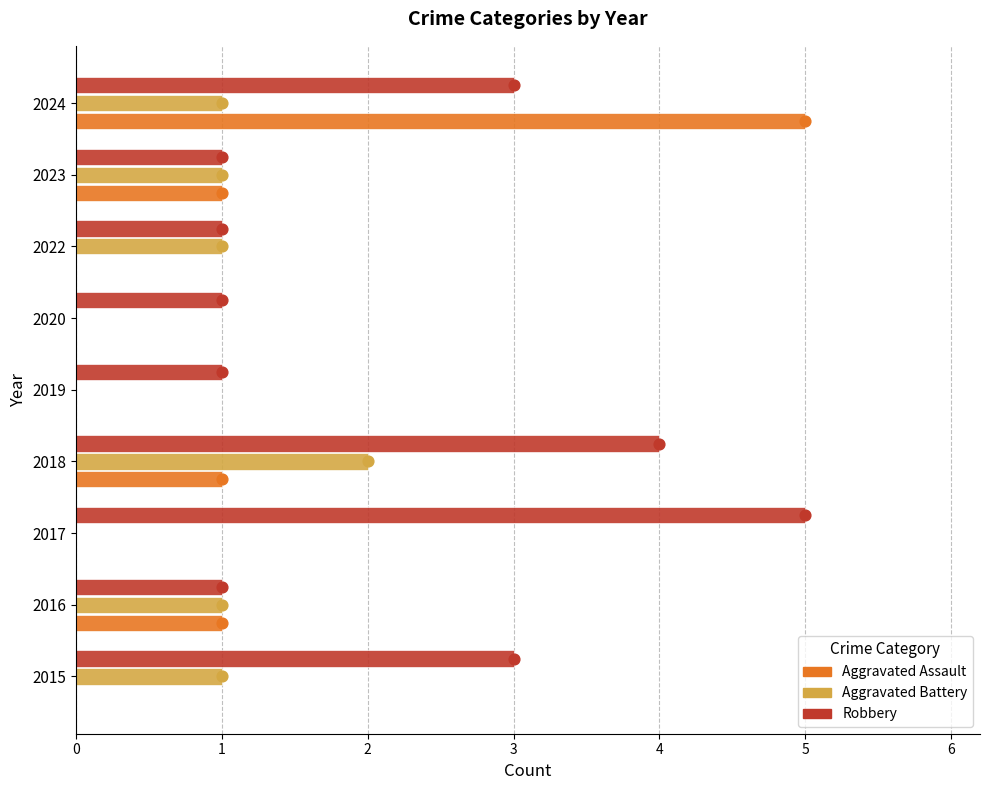

What are all the series names shown in the legend?

Aggravated Assault, Aggravated Battery, Robbery